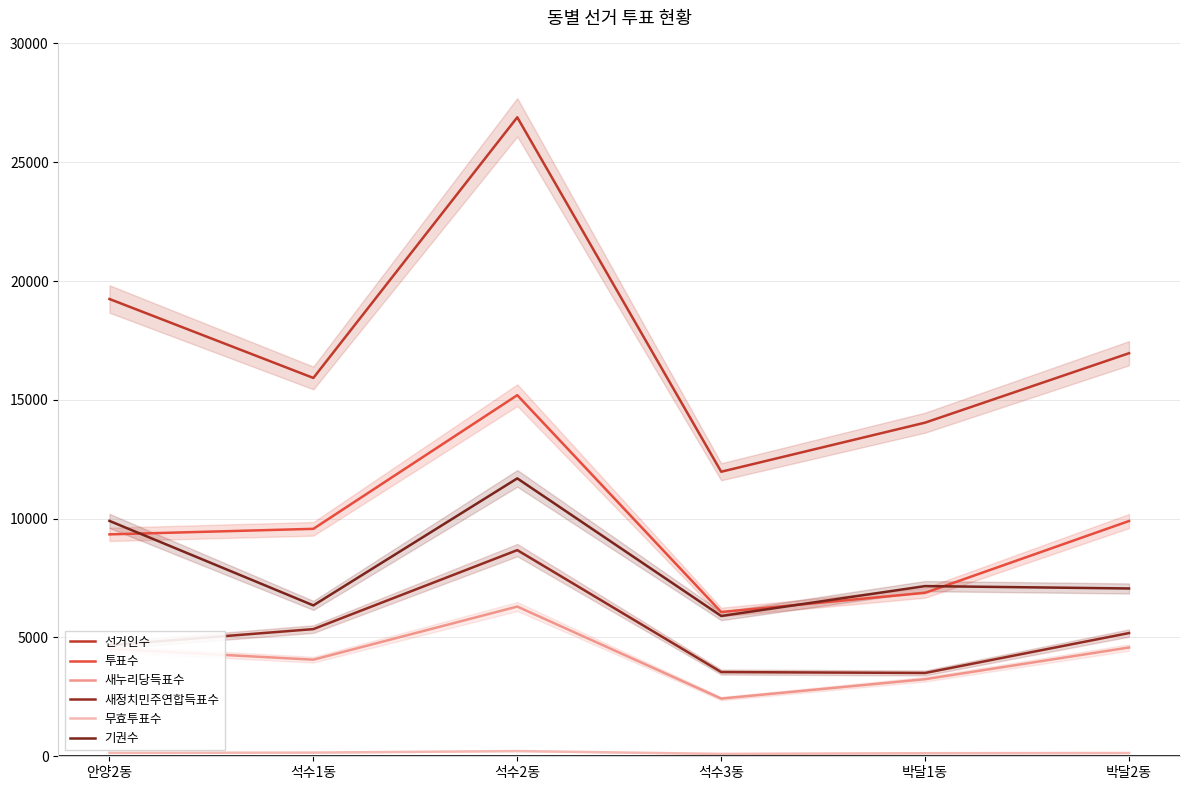

What is the label of the 1st point from the right?

박달2동